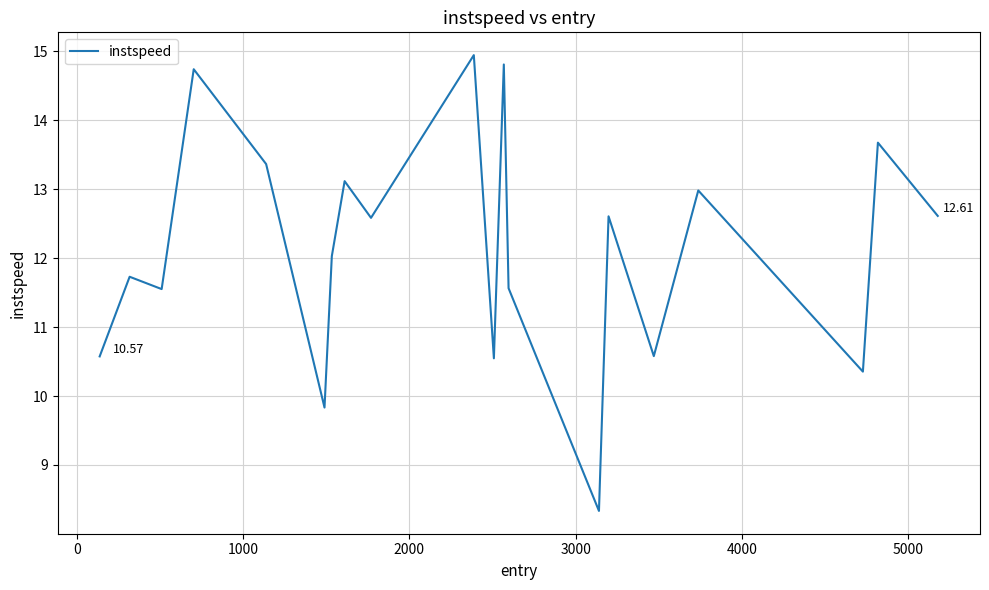

What is the difference between the maximum and minimum values?

6.6